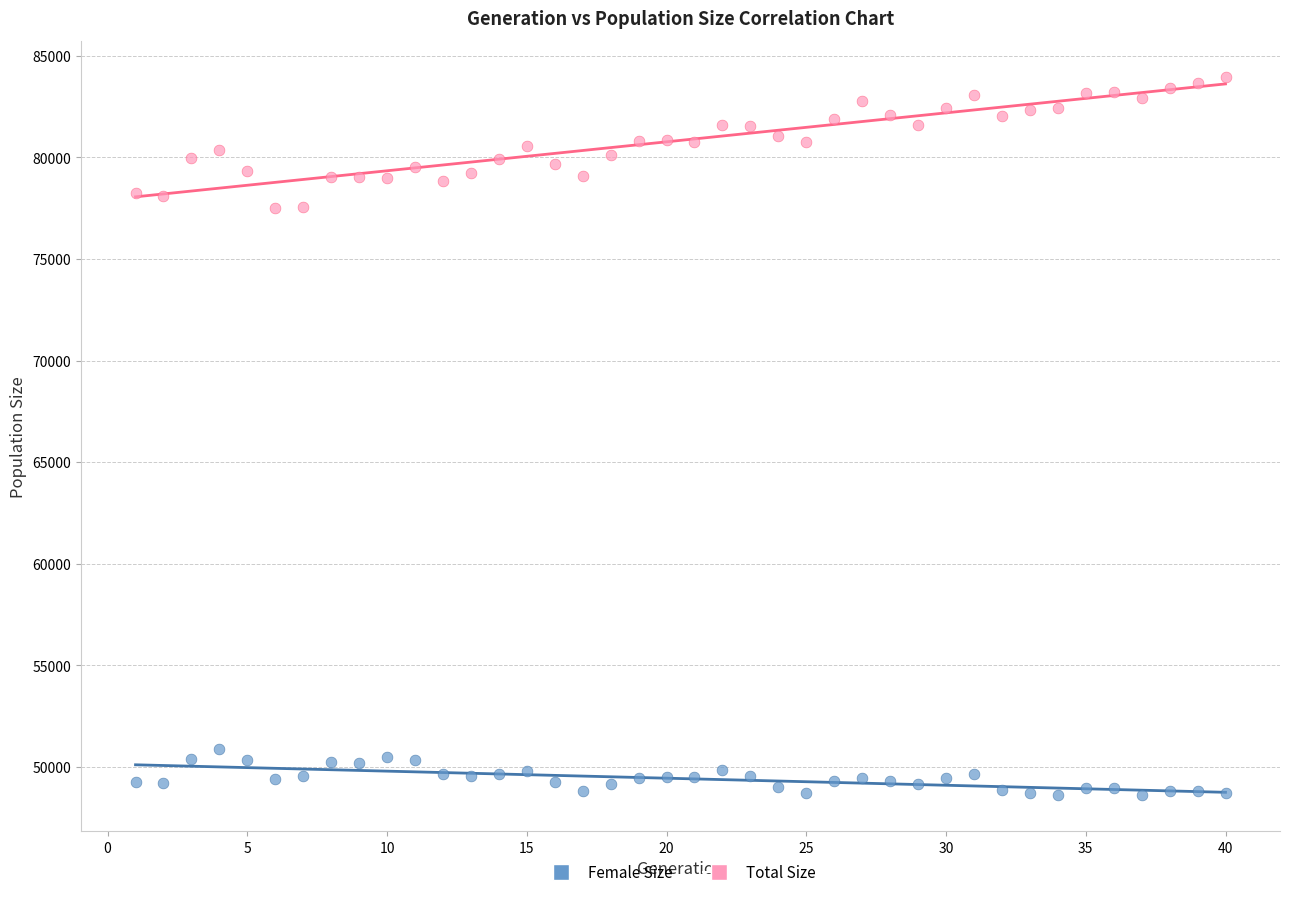

Which series reaches the minimum Y coordinate?

Female Size